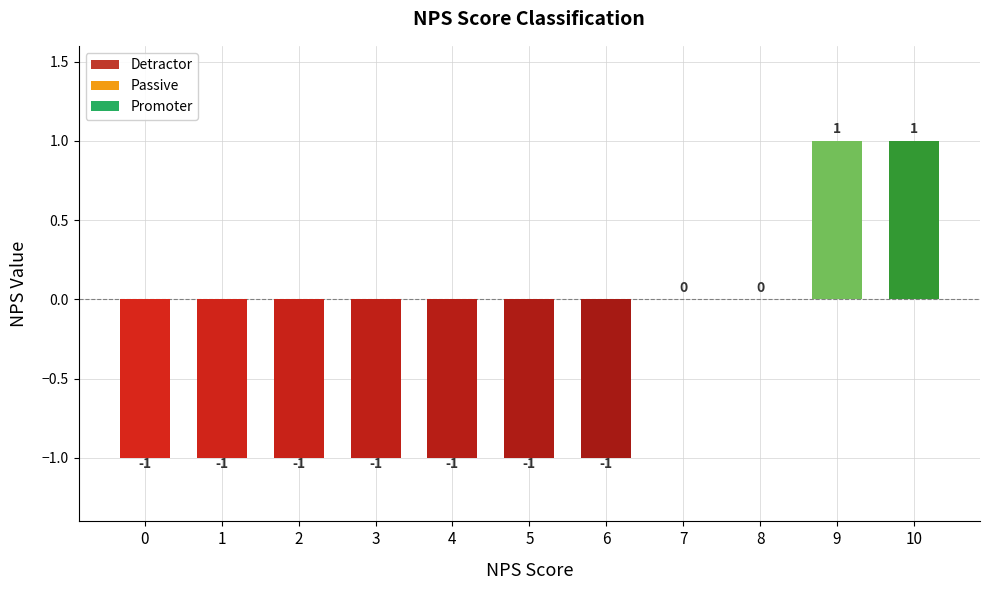

What is the sum of all values?

-5